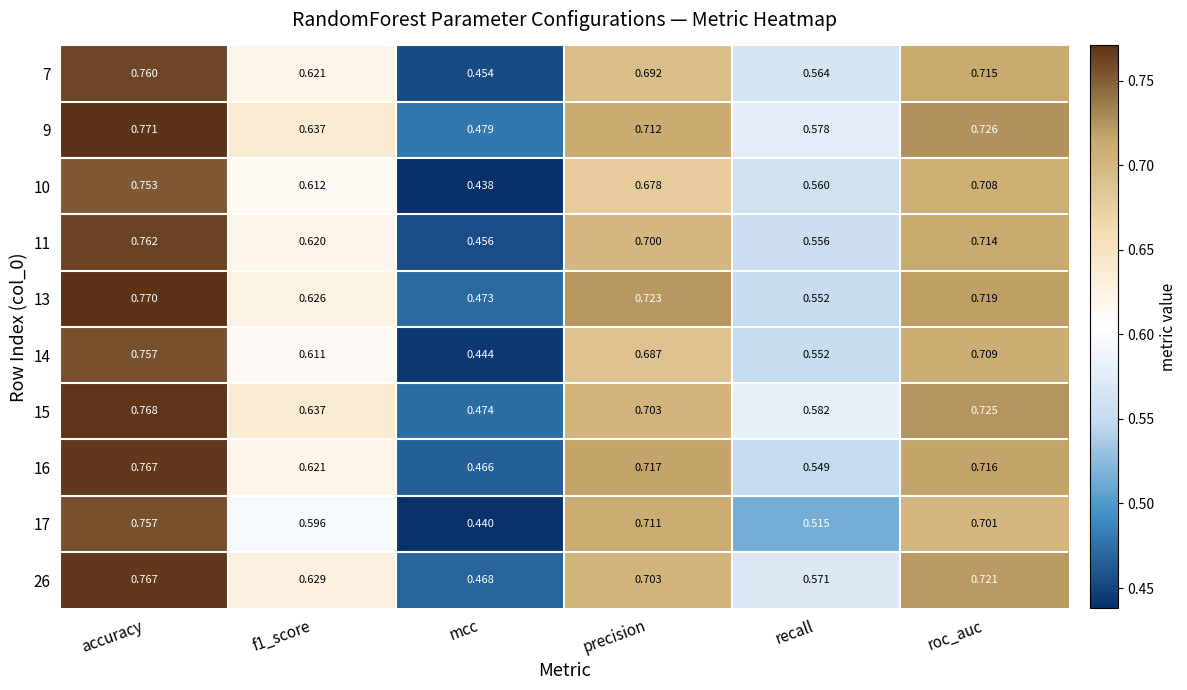

Is the value of 14 at accuracy greater than the value of 17 at recall?

Yes